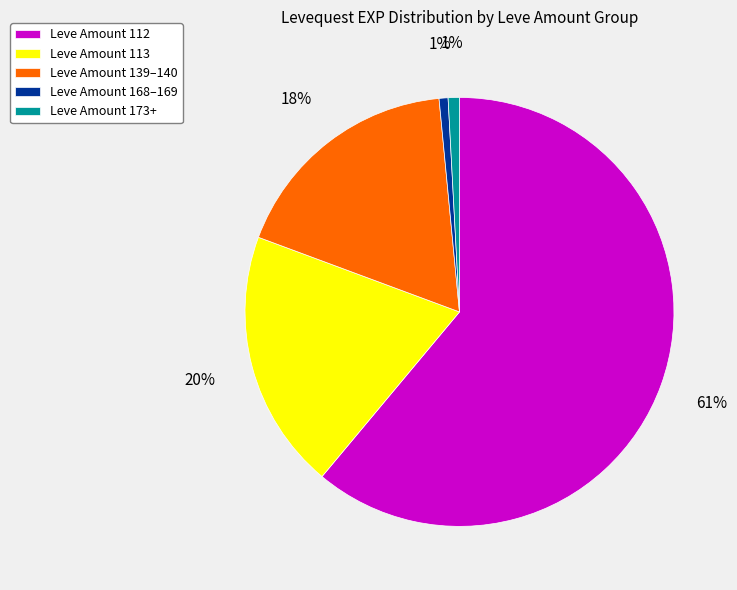

Combined, do Leve Amount 113 and Leve Amount 112 account for over 50%?

Yes